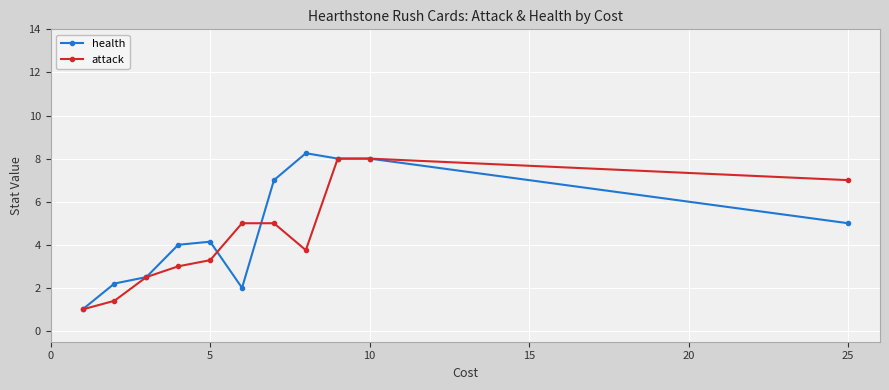

What is the lowest value of the attack series?

1.0